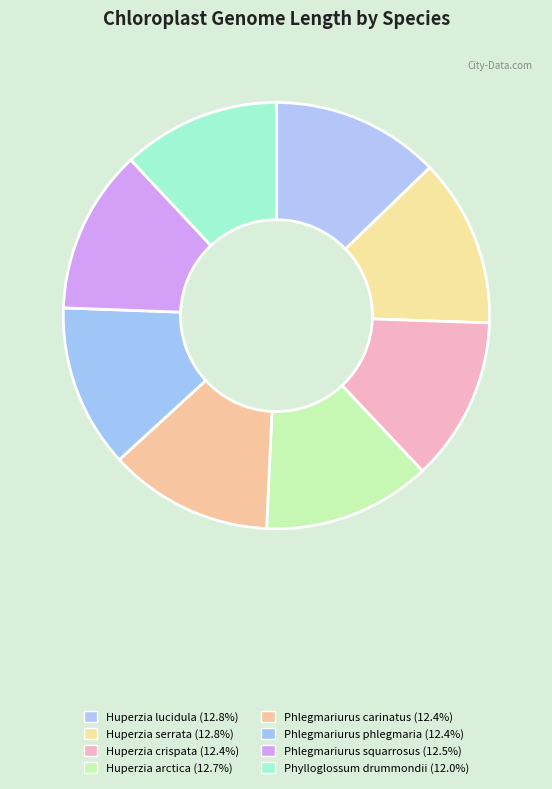

Is there a majority slice in this chart?

No